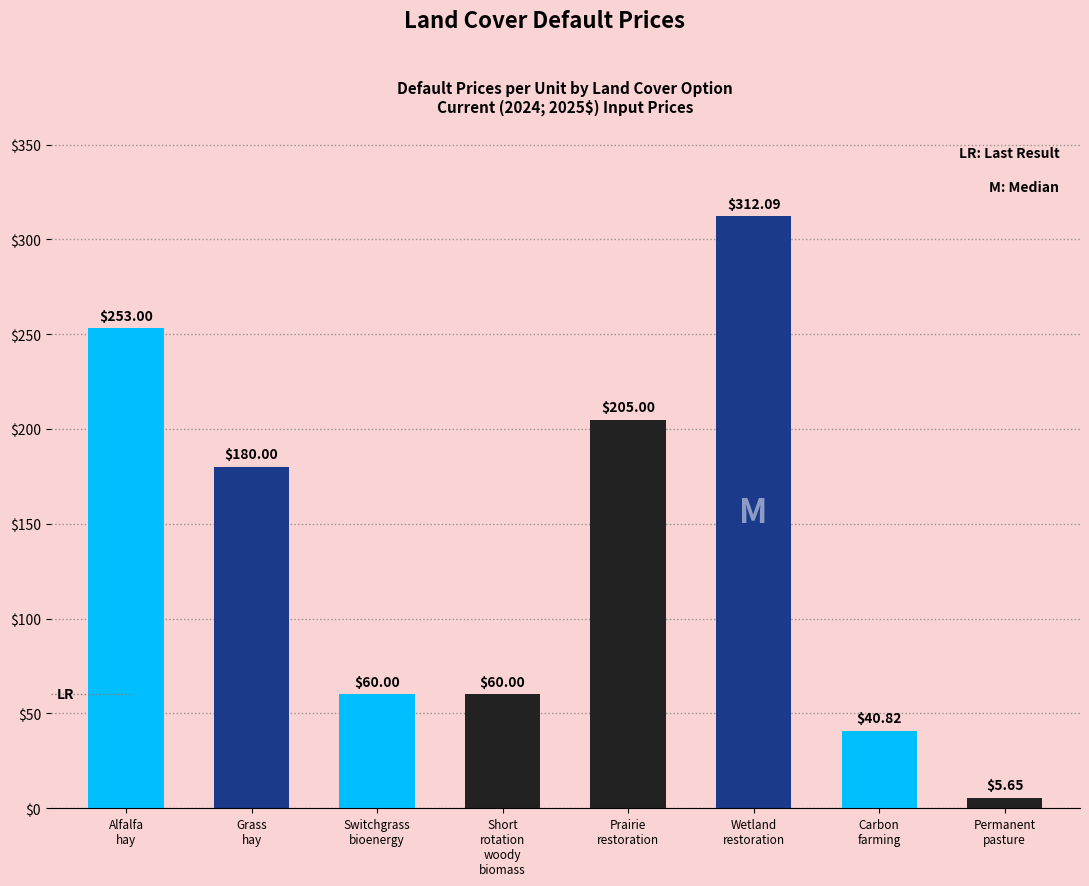

What value does the data have at Prairie
restoration?

205.0